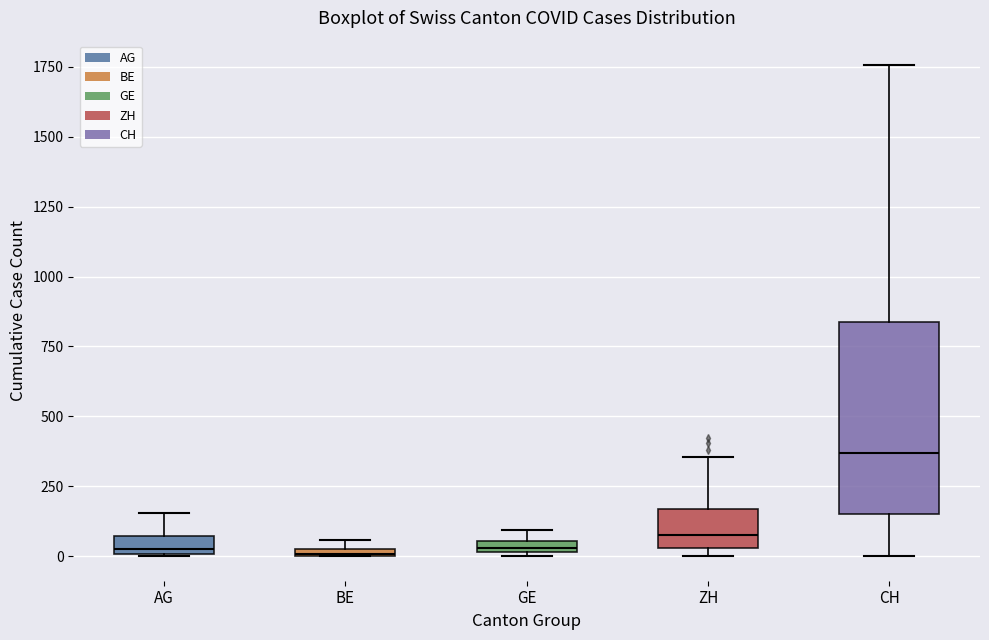

Which box has the highest median line?

CH